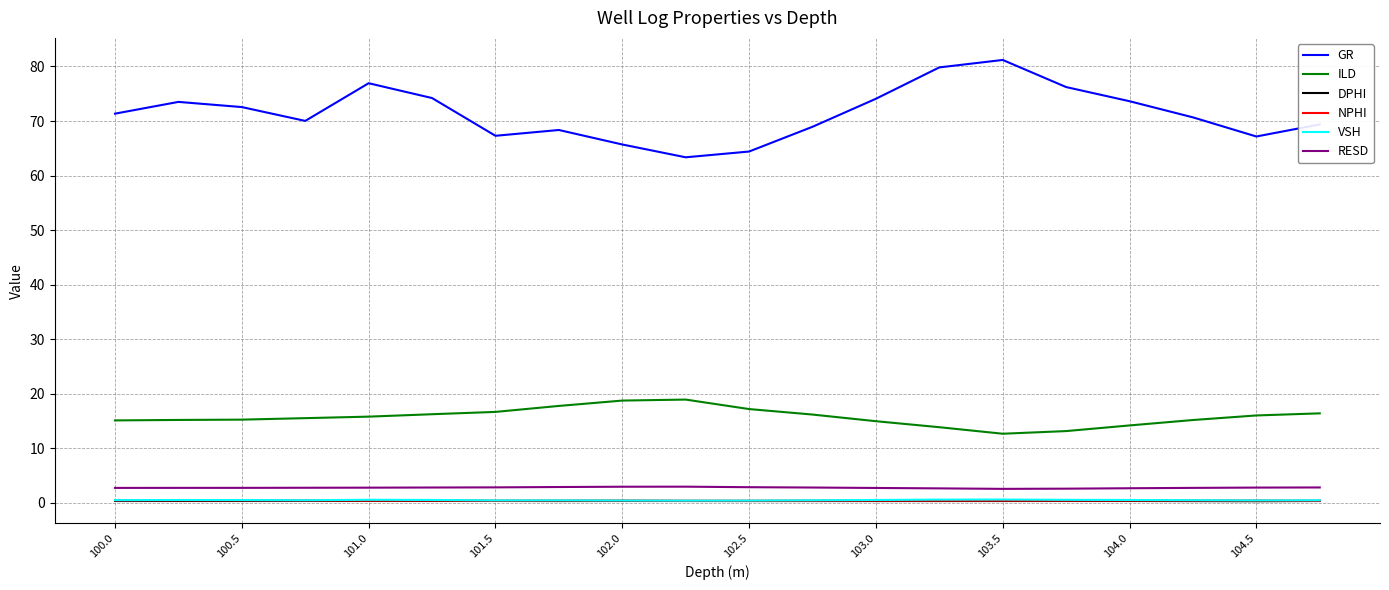

Which series has the largest total across all categories?

GR